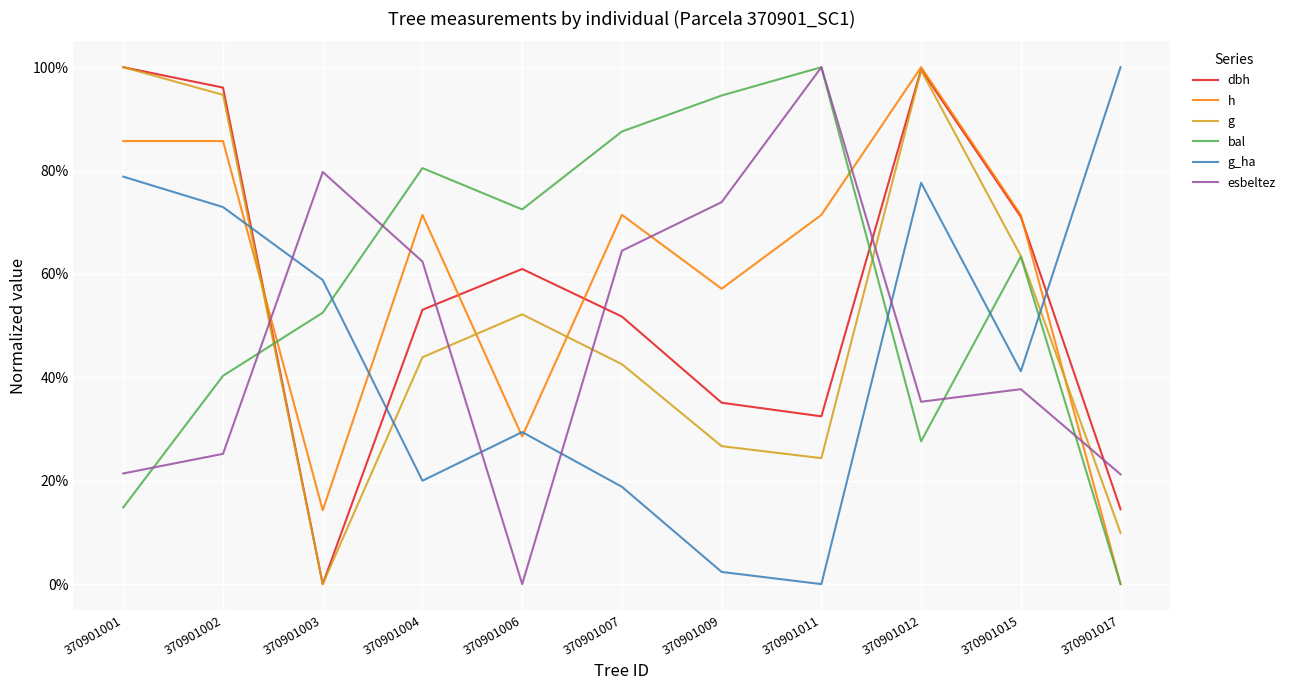

What are all the series names shown in the legend?

dbh, h, g, bal, g_ha, esbeltez